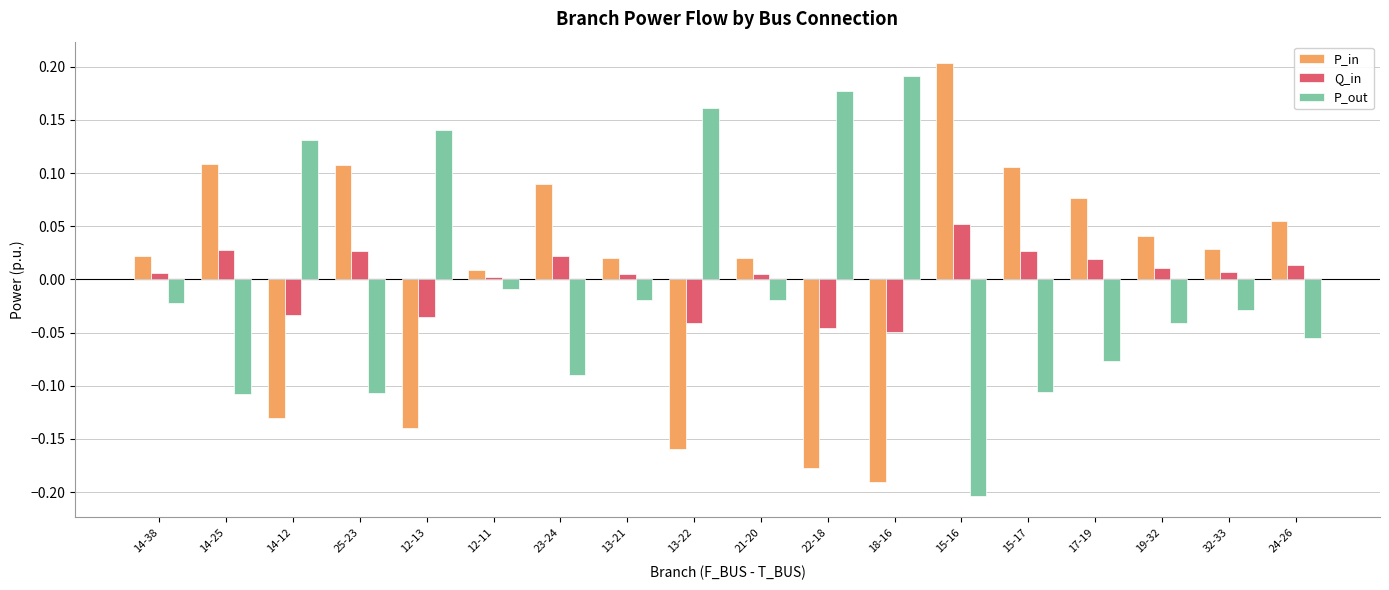

Is the value of Q_in at 15-16 greater than the value of P_out at 15-16?

Yes